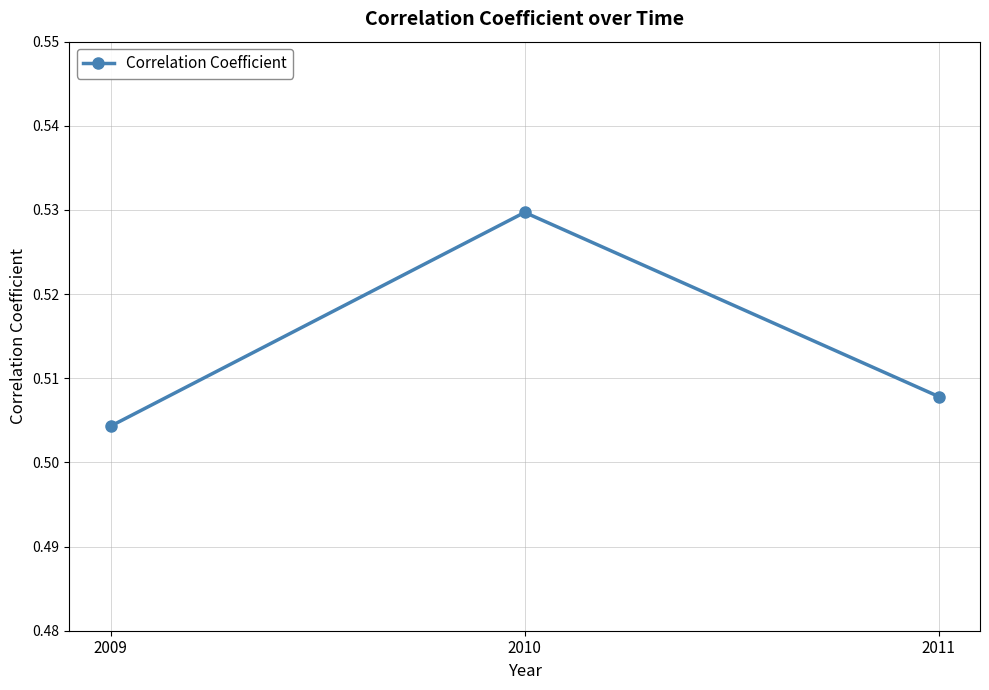

Which category has the lowest value across all series?

2009